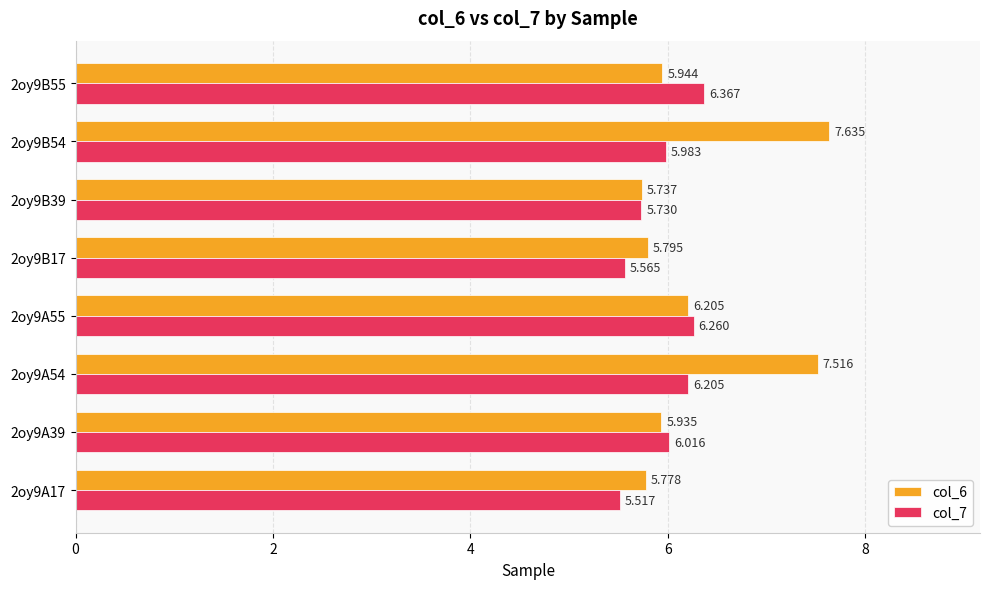

Is the value of col_6 at 2oy9B17 greater than the value of col_7 at 2oy9A54?

No